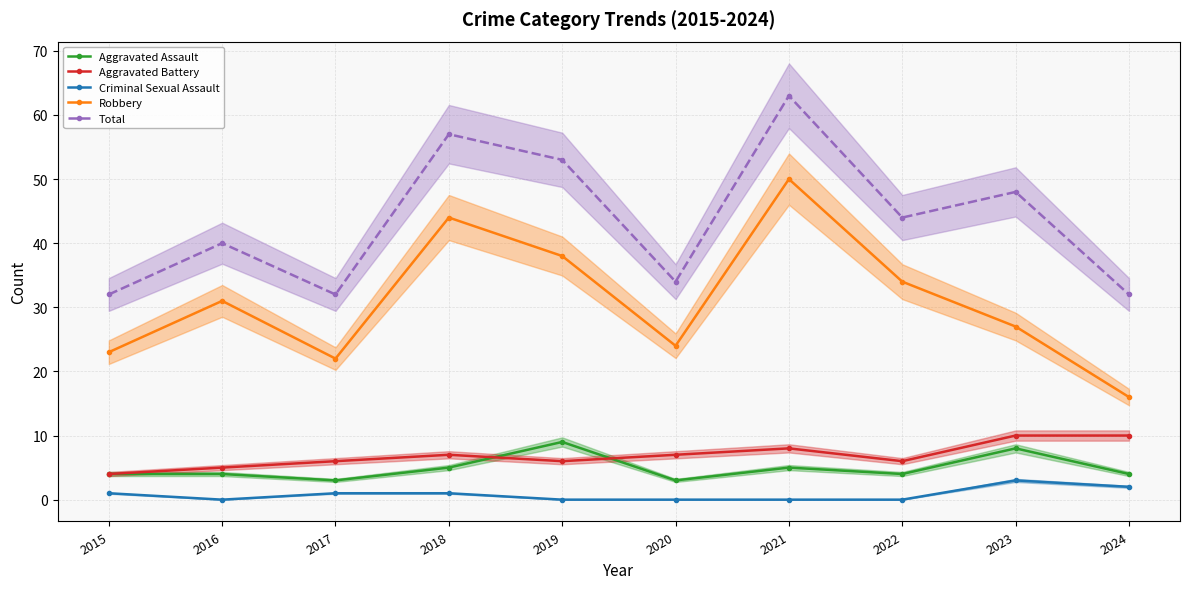

How many lines are shown in the chart?

5